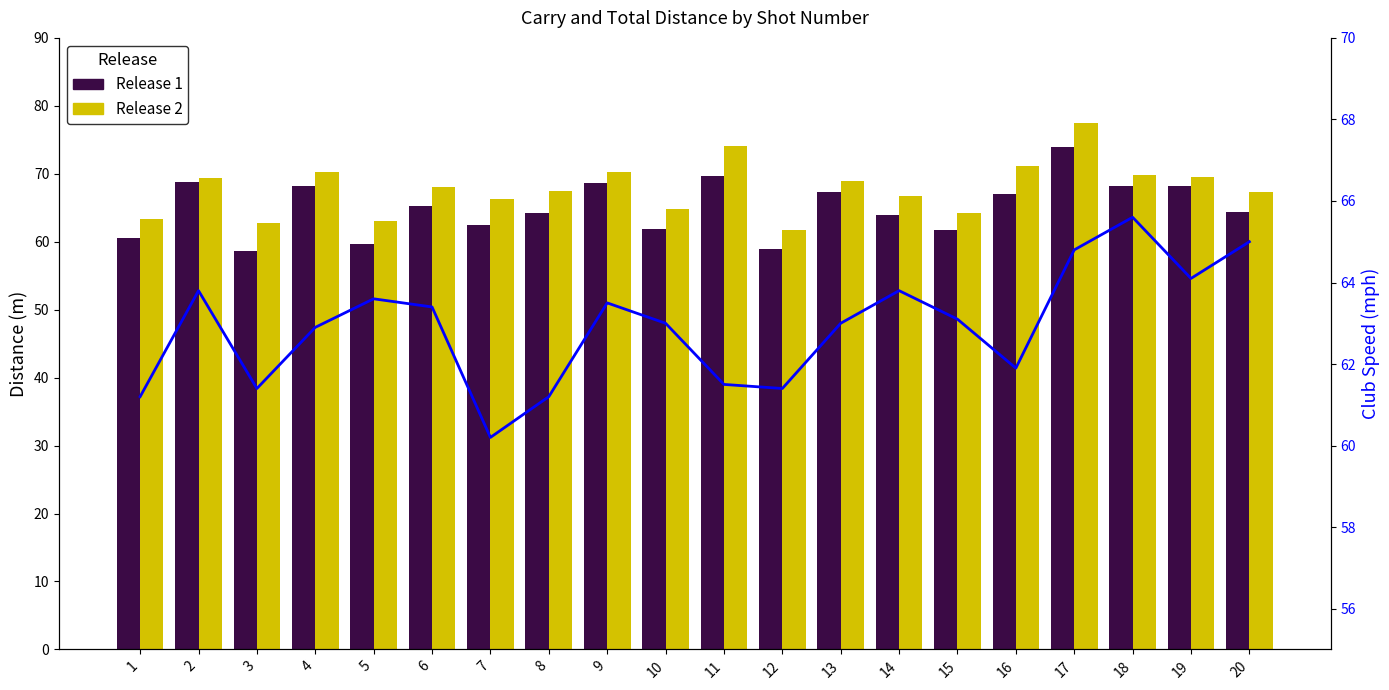

What is the difference between the second highest and minimum values in the Release 1 series?

11.0